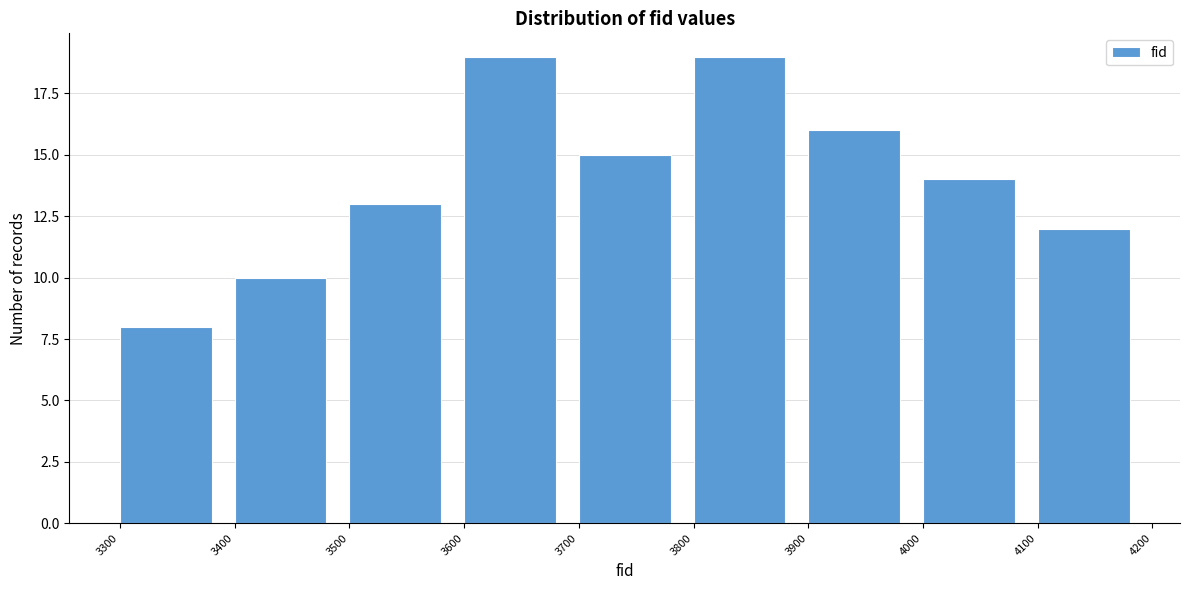

Reading left to right, list every bar in this chart as the range it spans on the x-axis followed by its height. The values are not printed on the chart, so give them approximately, as read against the axis.

3300 to 3400: 8
3400 to 3500: 10
3500 to 3600: 13
3600 to 3700: 19
3700 to 3800: 15
3800 to 3900: 19
3900 to 4000: 16
4000 to 4100: 14
4100 to 4200: 12